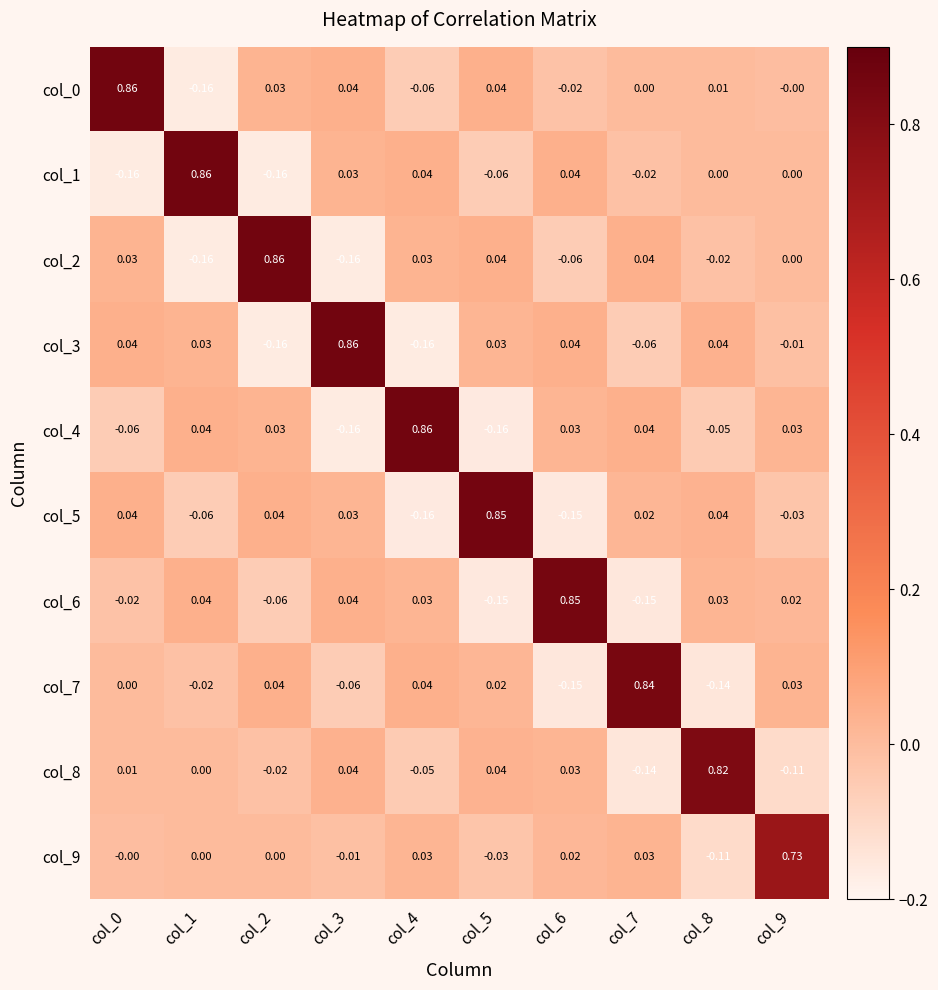

Is the value of col_9 at col_0 greater than the value of col_4 at col_0?

Yes